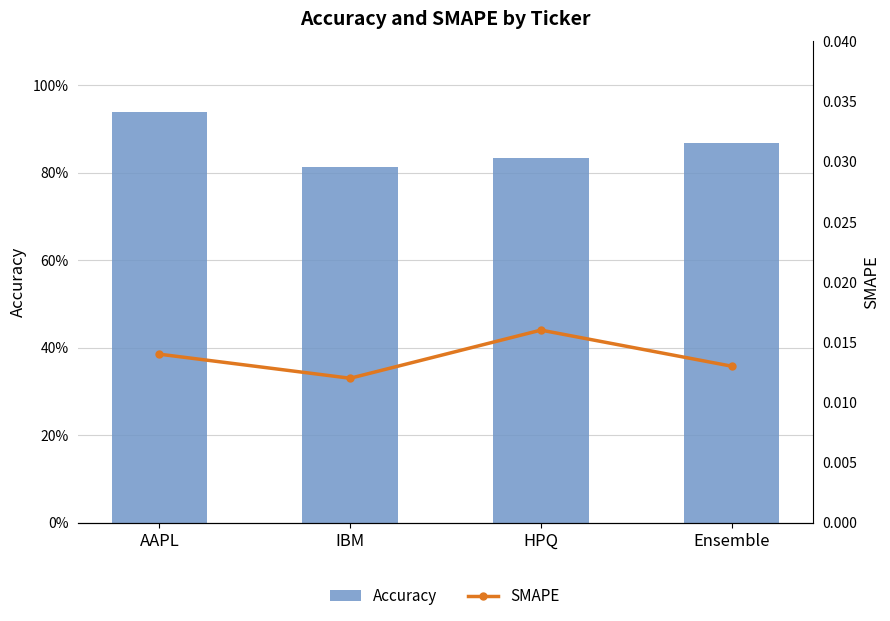

What is the difference between the maximum and second lowest values in the Accuracy series?

0.1